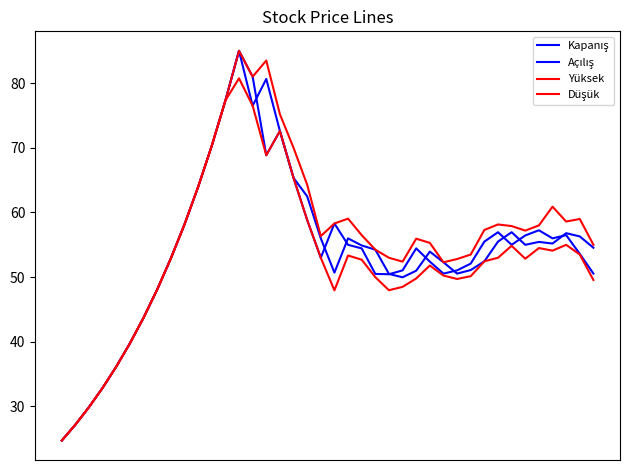

List the labels in order of Yüksek value, largest first.

13, 15, 14, 12, 16, 11, 17, 18, 10, 36, 21, 38, 37, 20, 9, 32, 35, 33, 31, 34, 22, 19, 26, 27, 39, 23, 30, 24, 8, 29, 25, 28, 7, 6, 5, 4, 3, 2, 1, 0